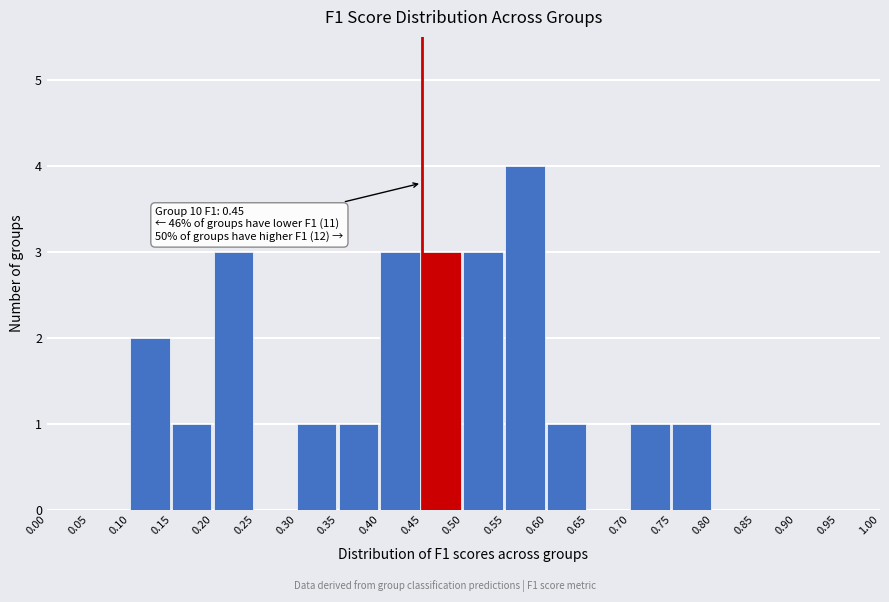

Over which range of the x-axis is the bar tallest?

0.55 to 0.60